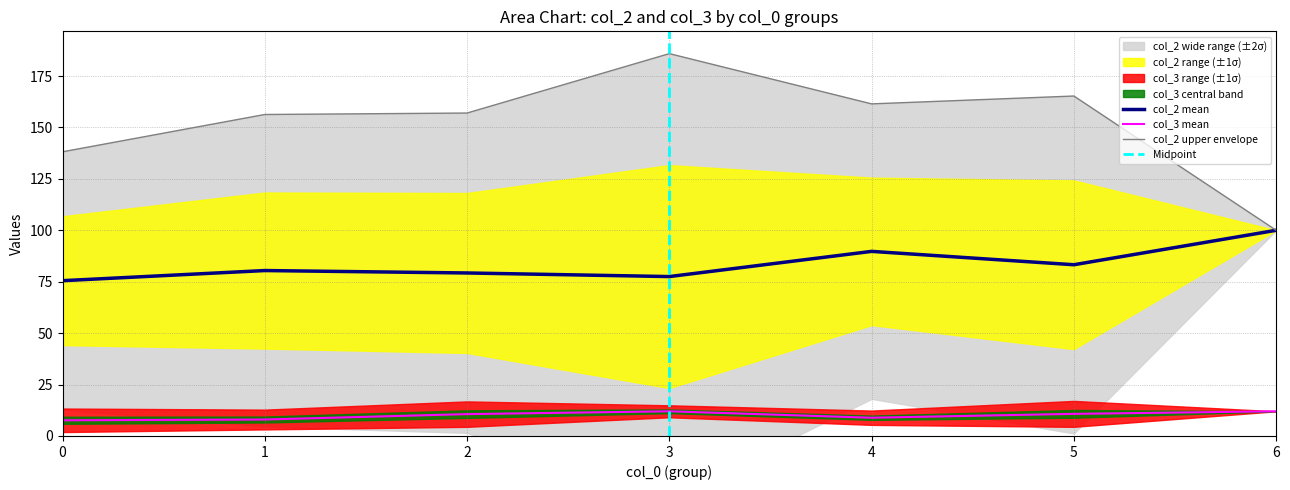

True or false: col_2 mean and col_3 mean intersect in this chart.

False